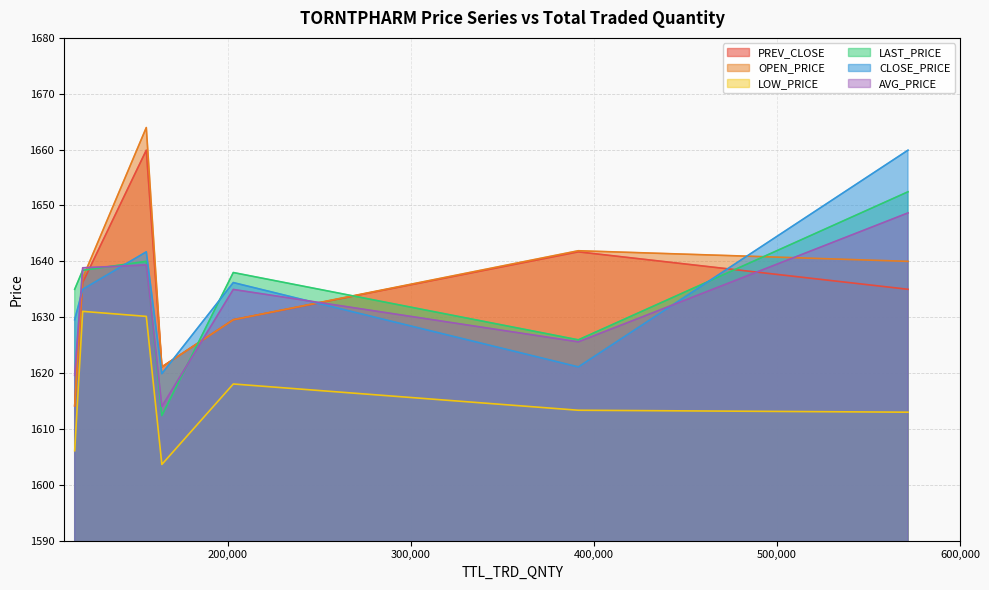

What is the average value of the PREV_CLOSE series?

1633.9